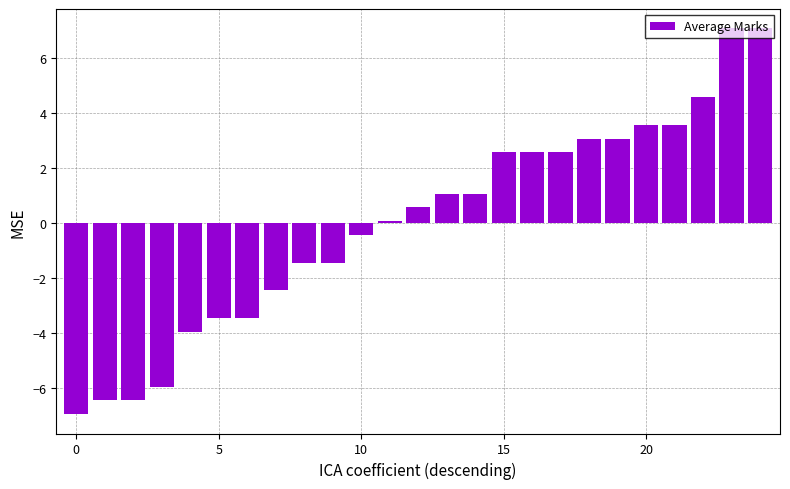

What is the difference between the second highest and minimum values?

14.0